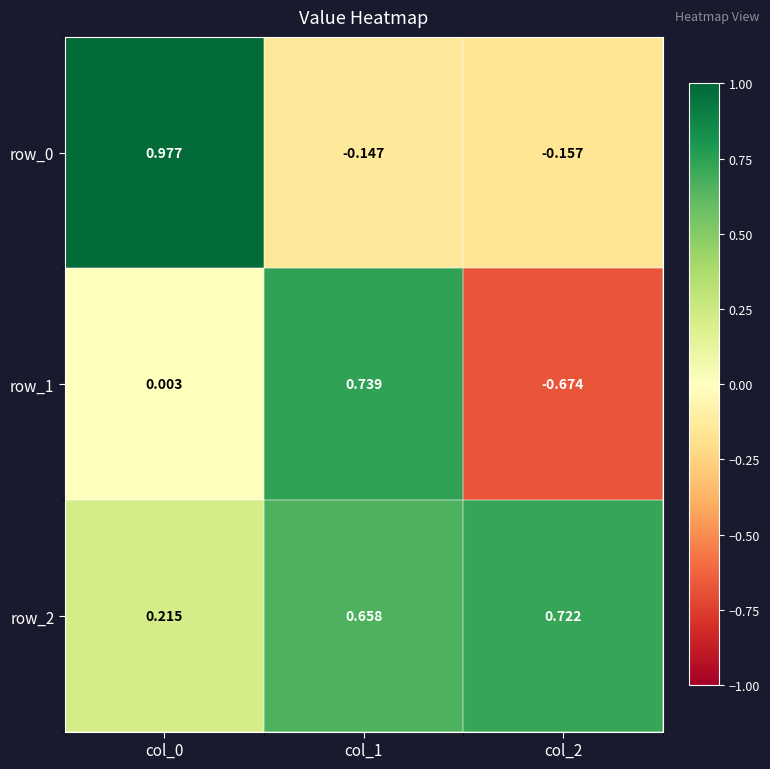

Is the value of row_2 at col_2 greater than the value of row_1 at col_0?

Yes